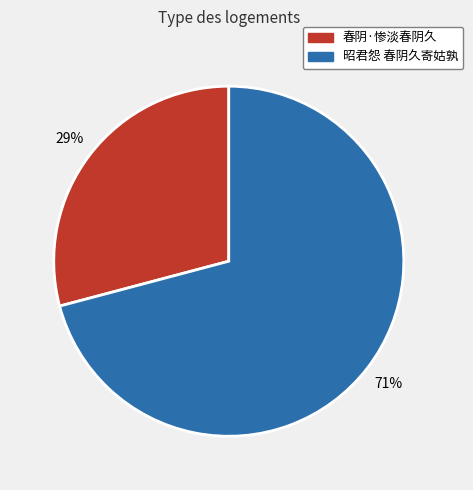

Does 昭君怨 春阴久寄姑孰 represent more than half of the total?

Yes